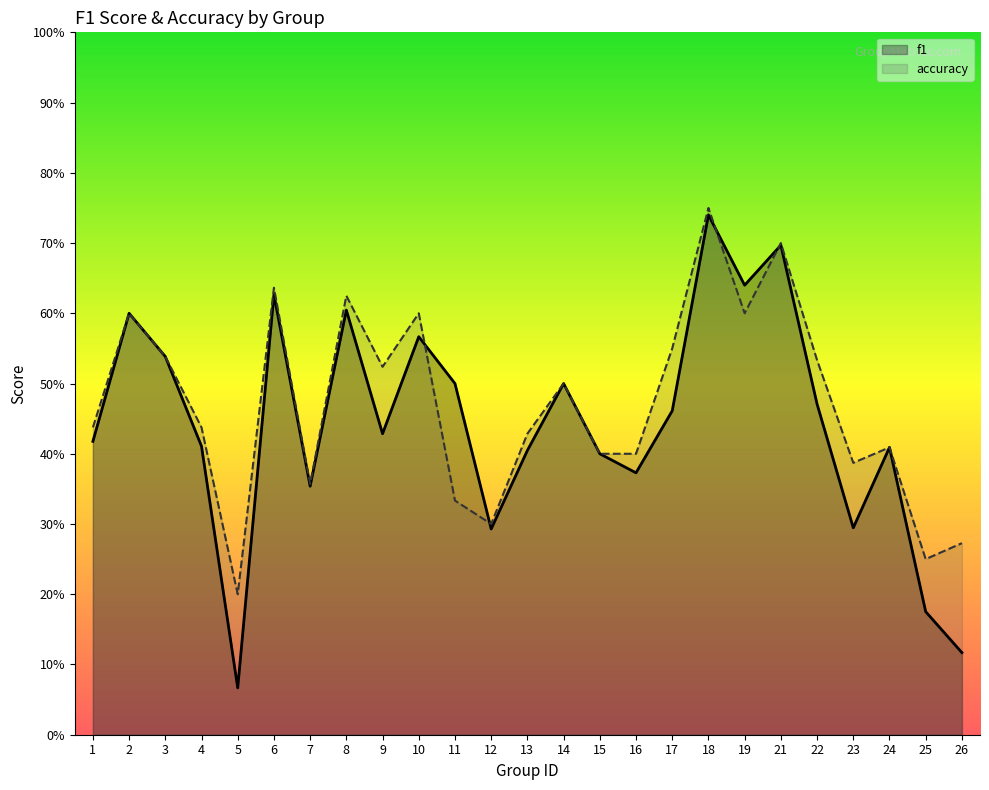

How many distinct data groups are displayed?

2